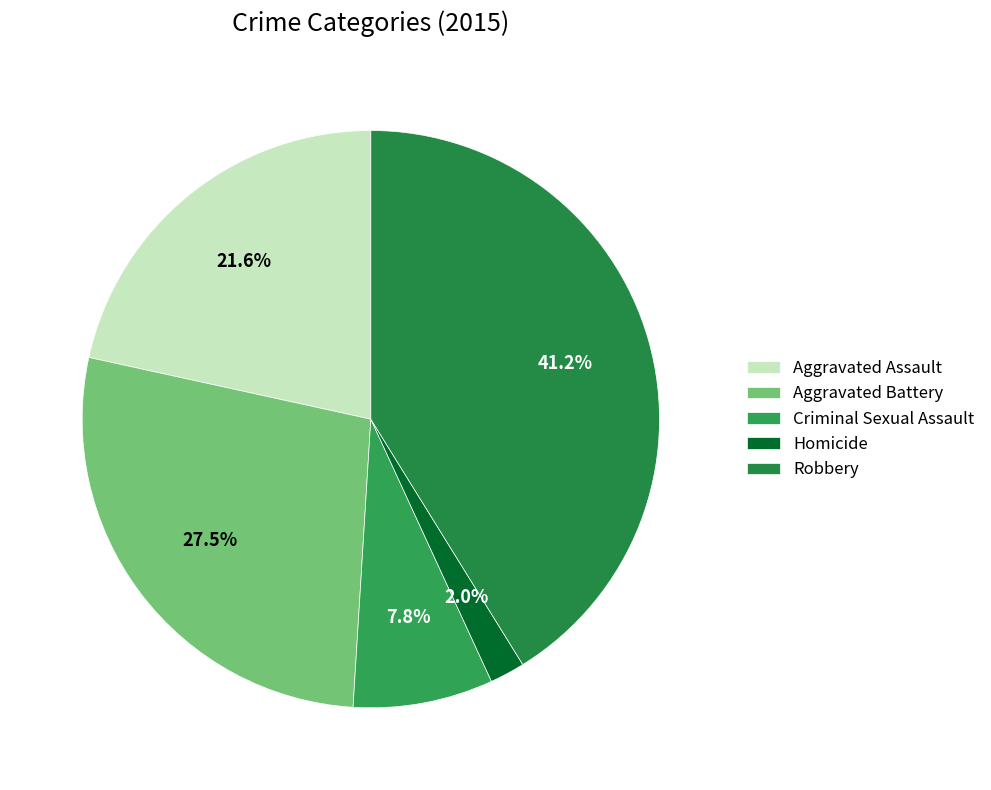

Combined, what portion of the pie is Aggravated Battery and Criminal Sexual Assault?

35.3%